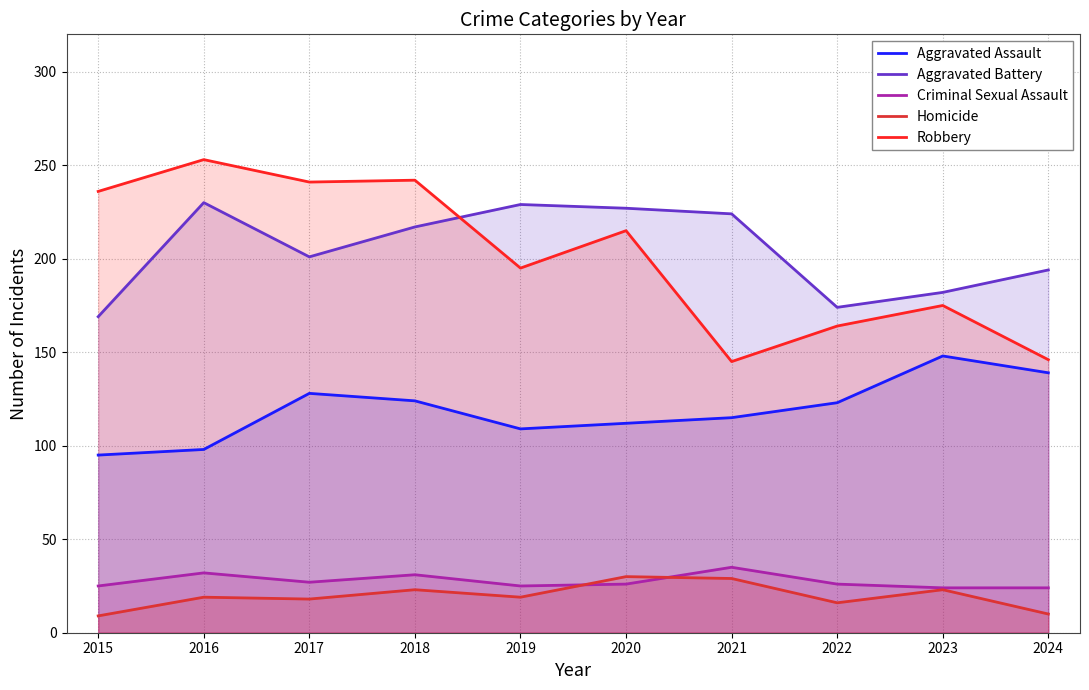

At which label does Homicide first exceed 19?

2018